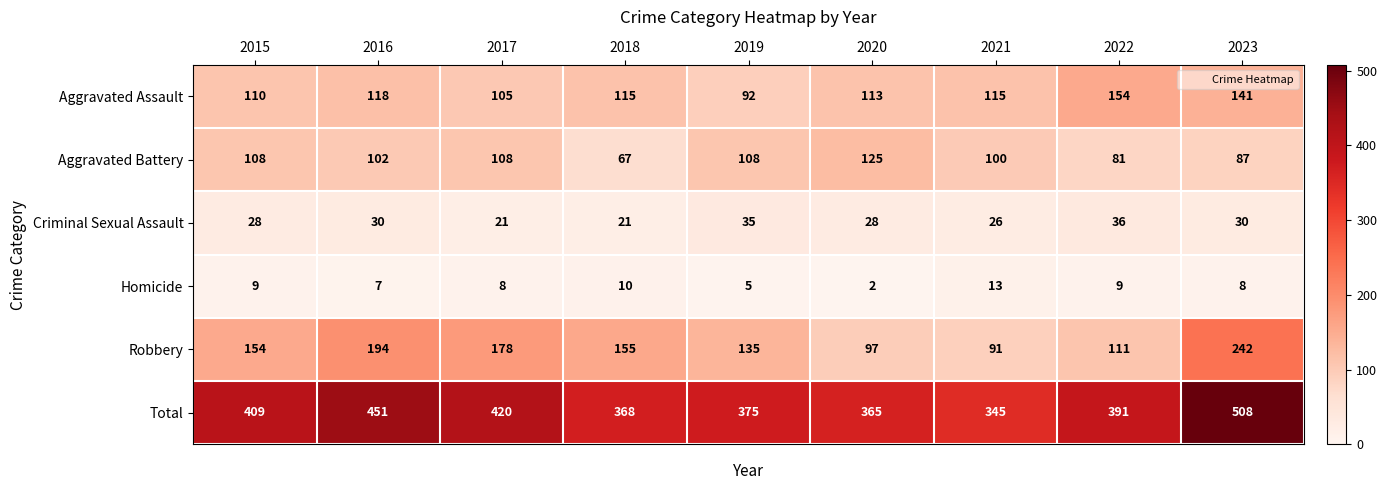

Where does the Aggravated Assault series first go above 115?

2016